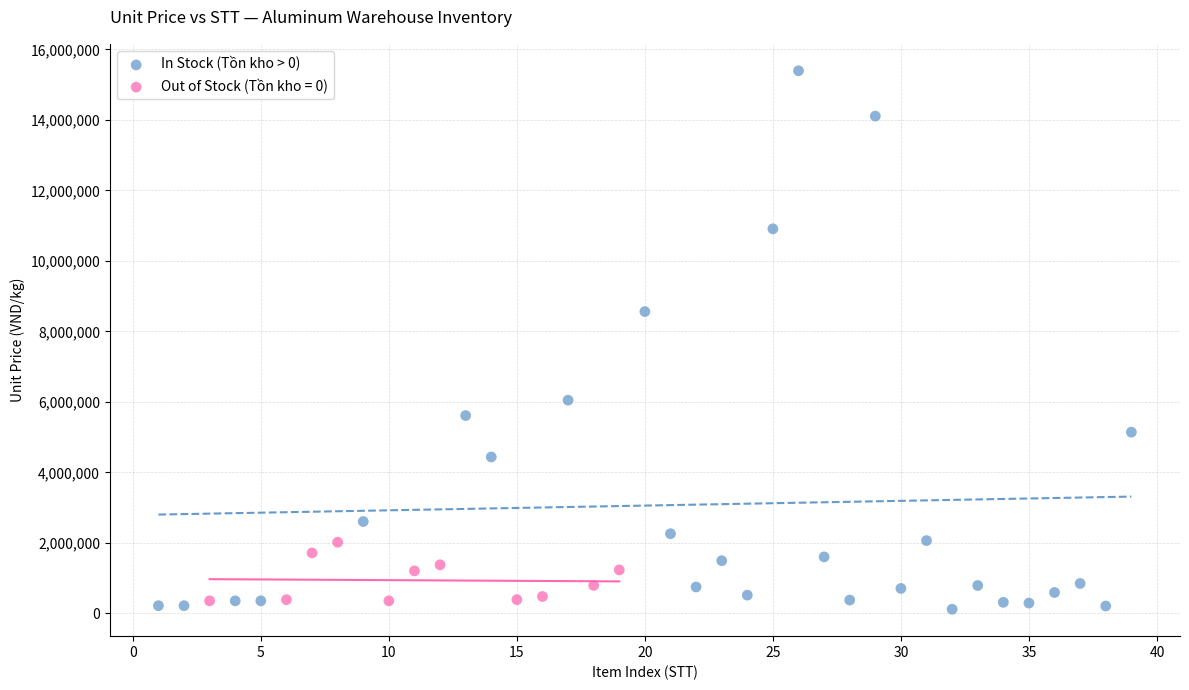

Which series has the widest spread of Y values?

In Stock (Tồn kho > 0)